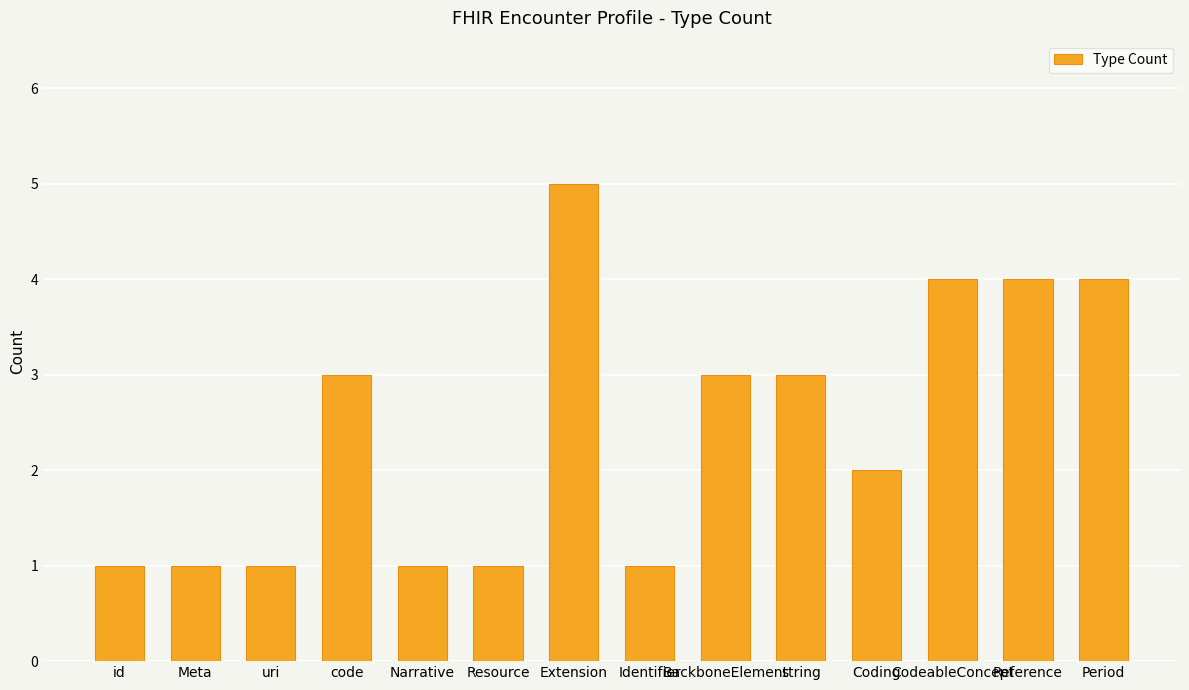

Reading left to right, what are all the values shown in this chart?

1	1	1	3	1	1	5	1	3	3	2	4	4	4